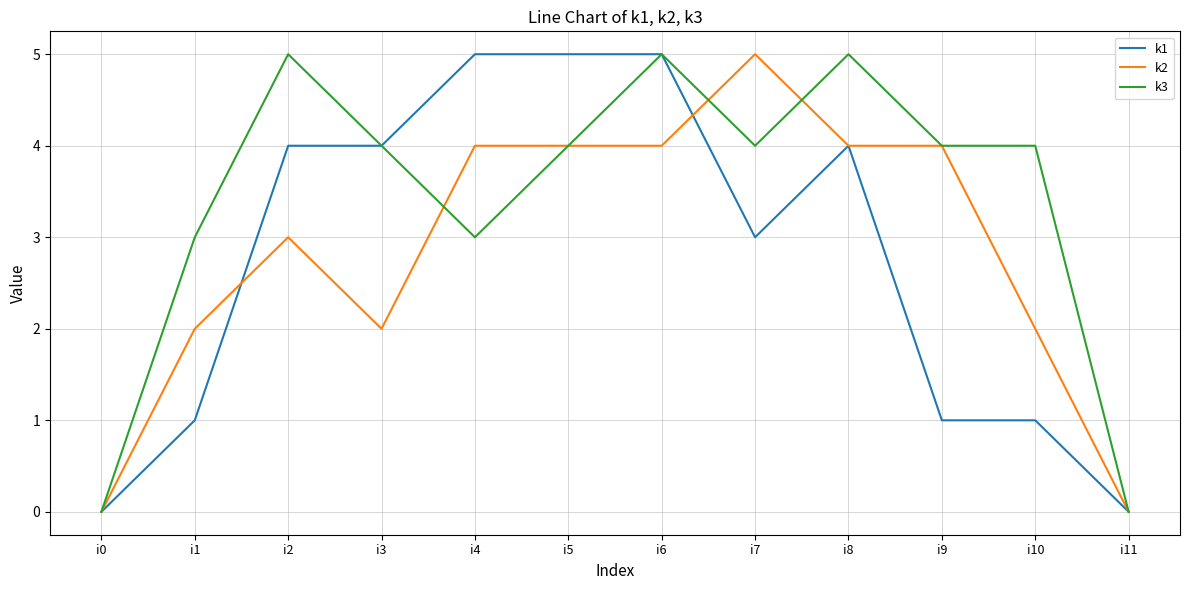

Where does the k3 series first go above 4?

i2